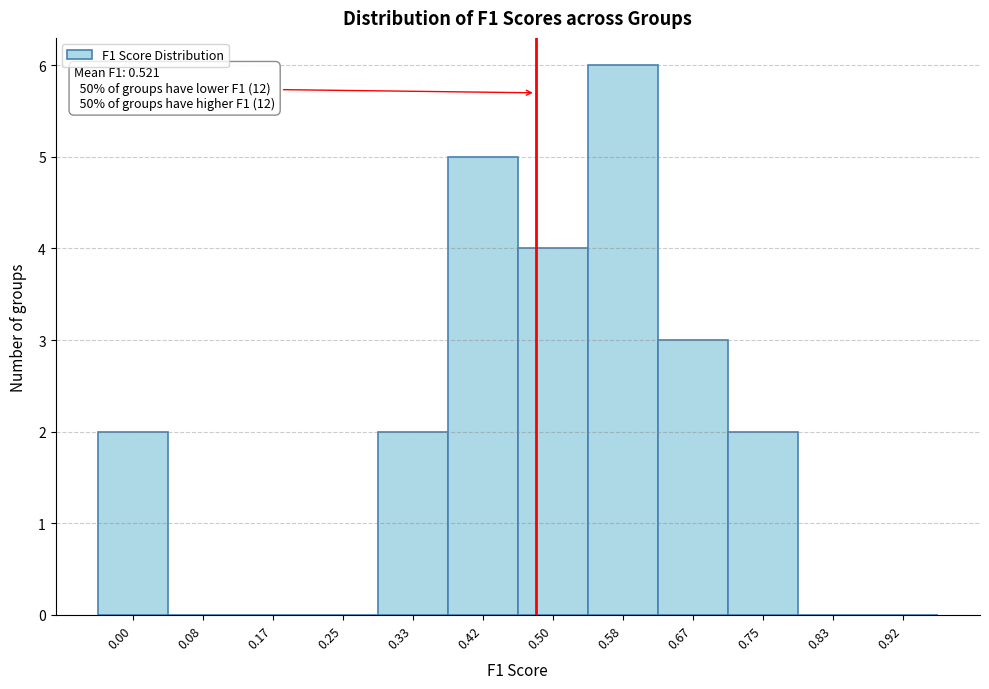

Reading right to left, transcribe all the data shown in this chart.

0.92=0	0.83=0	0.75=2	0.67=3	0.58=6	0.50=4	0.42=5	0.33=2	0.25=0	0.17=0	0.08=0	0.00=2